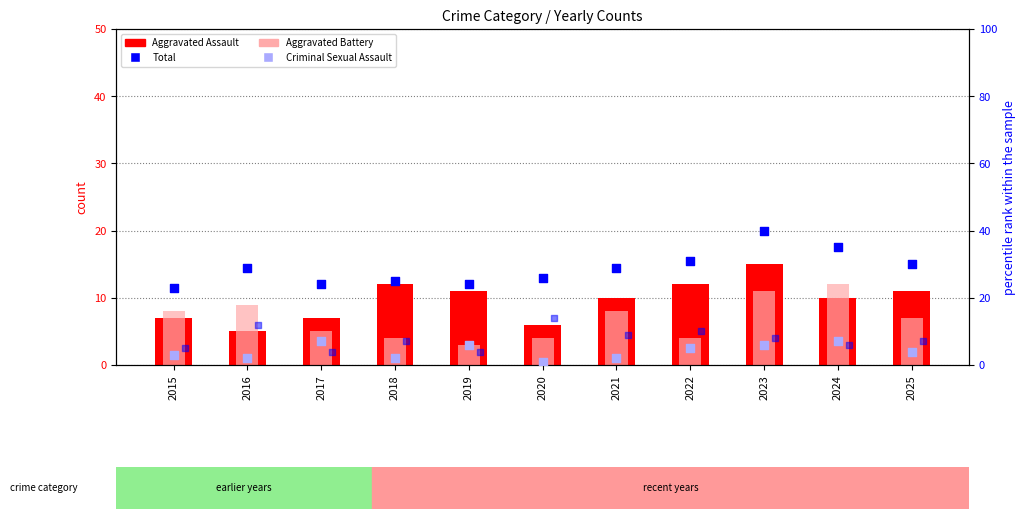

At how many categories does at least one series exceed 32?

2